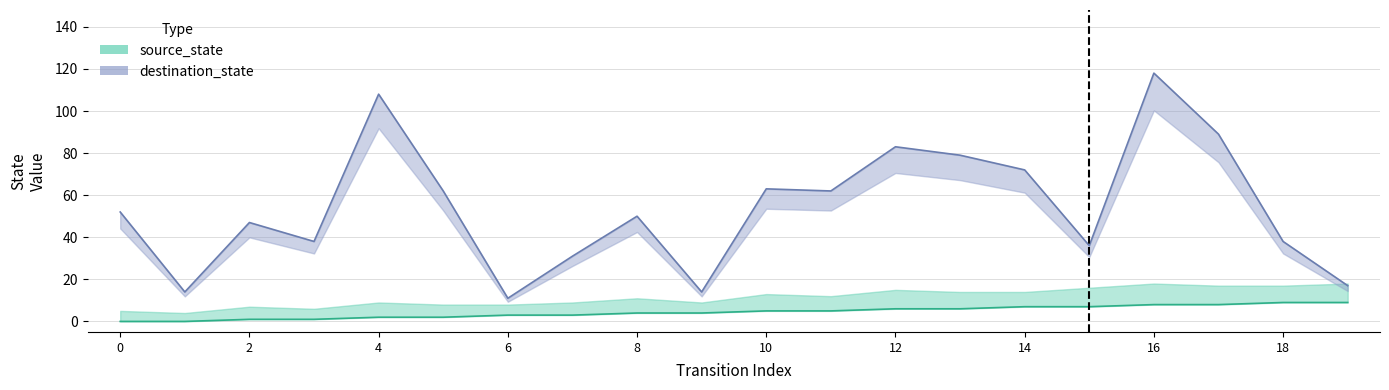

Reading left to right, transcribe all the data shown in this chart.

source_state: 0	0	1	1	2	2	3	3	4	4	5	5	6	6	7	7	8	8	9	9
destination_state: 52	14	47	38	108	62	11	31	50	14	63	62	83	79	72	36	118	89	38	17